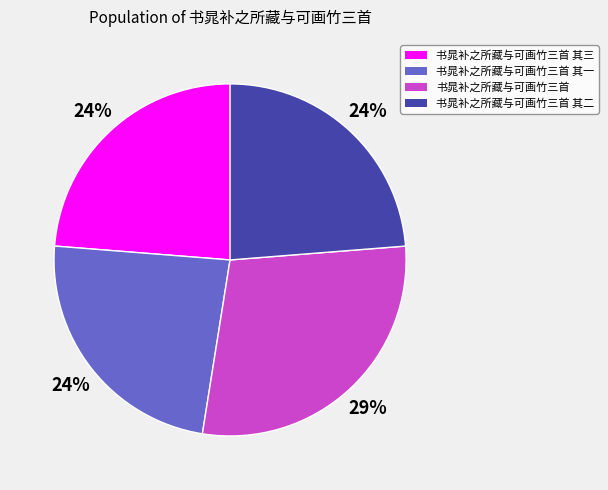

Do 书晁补之所藏与可画竹三首 其二 and 书晁补之所藏与可画竹三首 其一 together represent more than half of the pie?

No